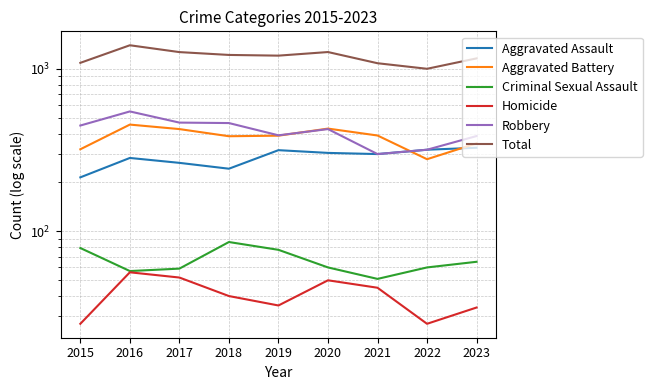

What value does the Total series have at 2020?

1269